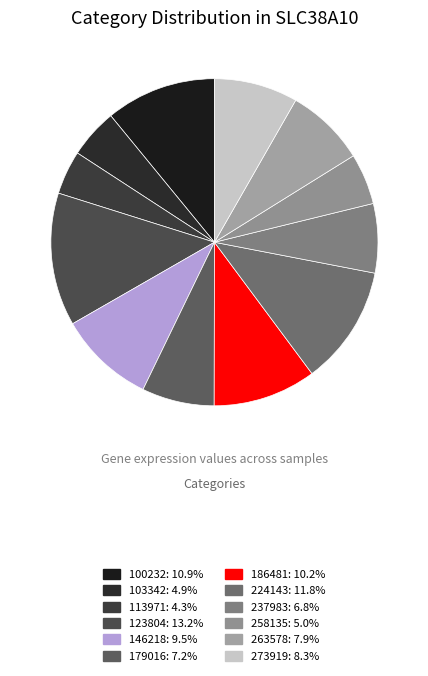

Is it true that 263578 is 8% of the pie?

True